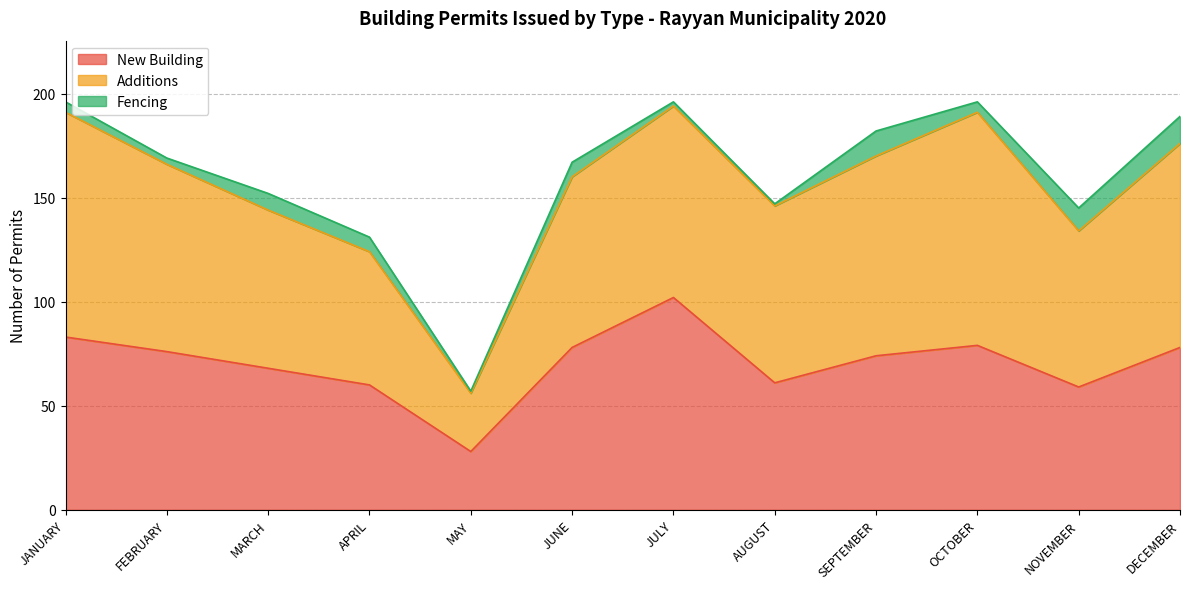

Does the chart have visible grid lines?

Yes